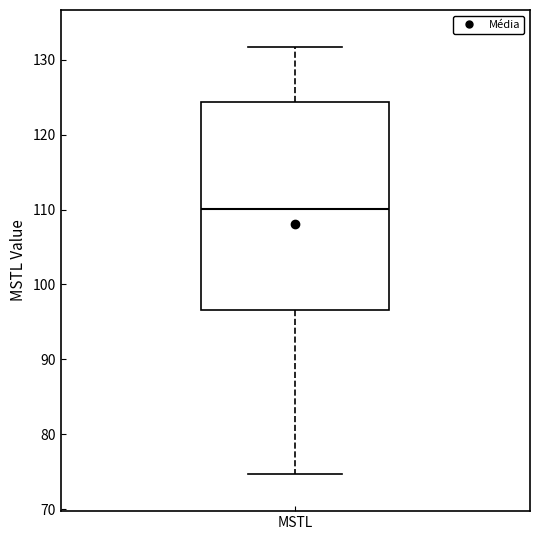

Transcribe this box plot: give where the median line is, the range the box spans, and where the two whiskers end, as read against the y-axis. The values are not printed on the chart, so give them approximately, as read against the axis.

median 110, box 97 to 124, whiskers 75 to 132